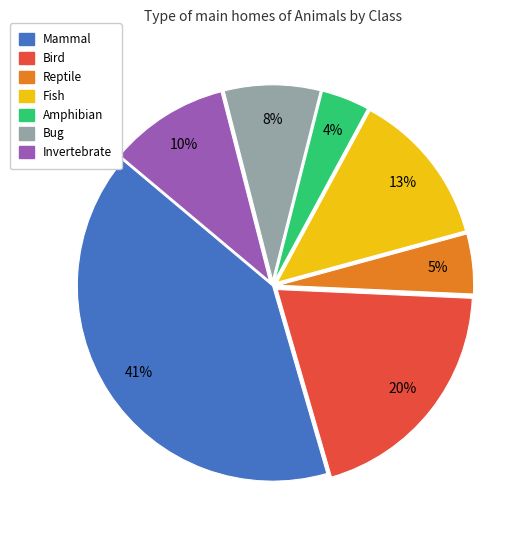

Combined, do Reptile and Amphibian account for over 50%?

No